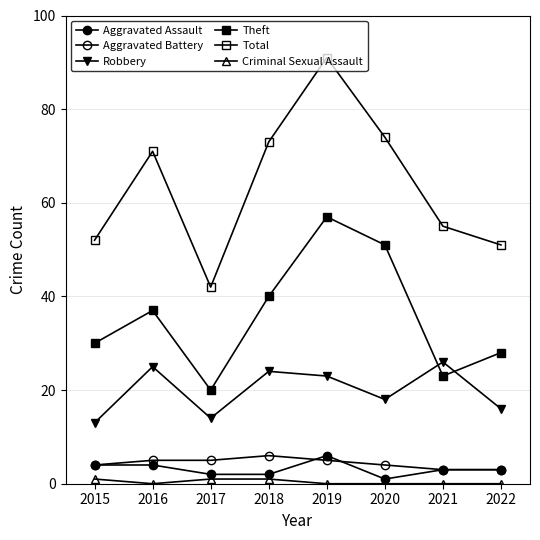

Does the chart have visible grid lines?

Yes